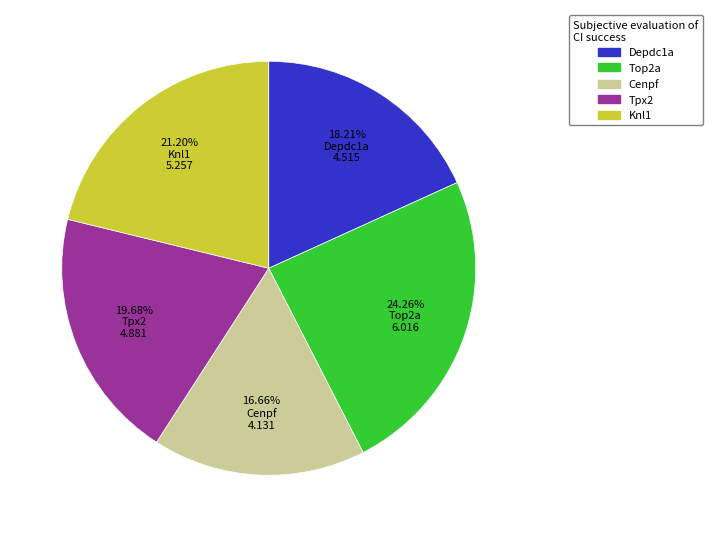

Does Tpx2 account for over 50% of the chart?

No